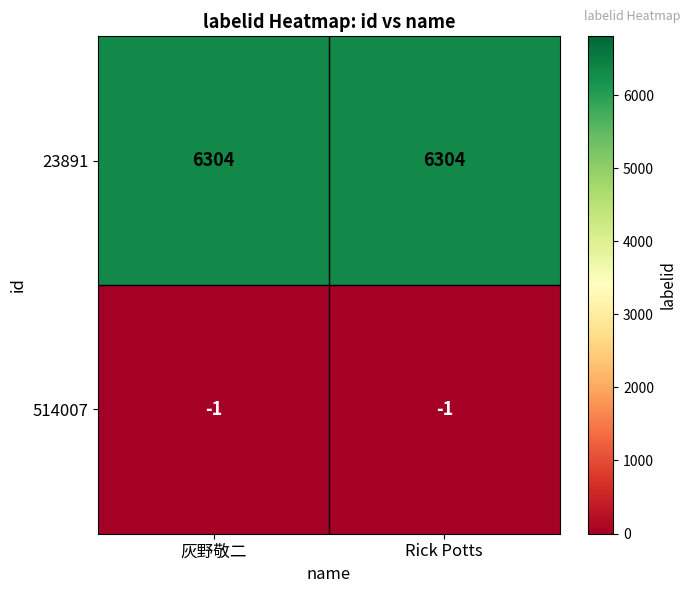

Is it true that 23891 equals 6304 at 灰野敬二?

True